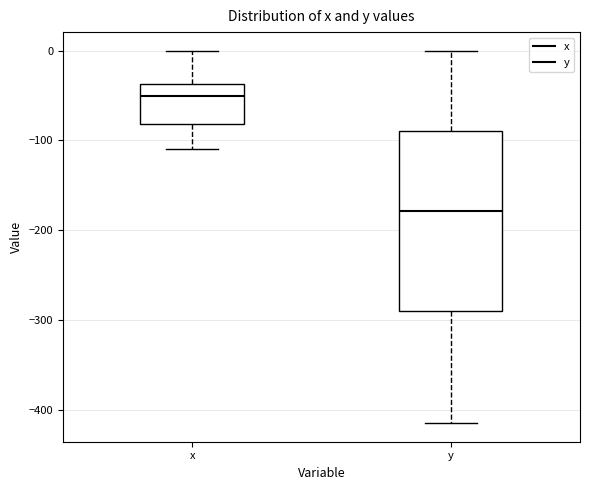

Reading left to right, read every box against the y-axis: the position of its median line, the range the box covers, and the ends of its whiskers. The values are not printed on the chart, so give them approximately, as read against the axis.

x: median -50, box -80 to -40, whiskers -110 to 0
y: median -180, box -290 to -90, whiskers -410 to 0